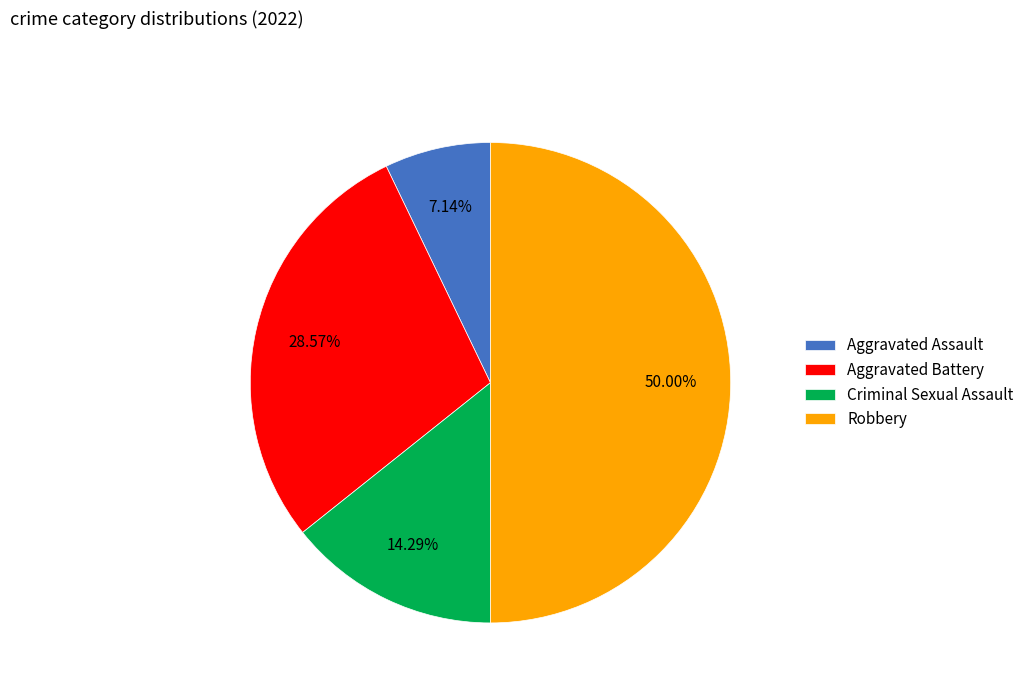

Does Aggravated Assault represent more than half of the total?

No